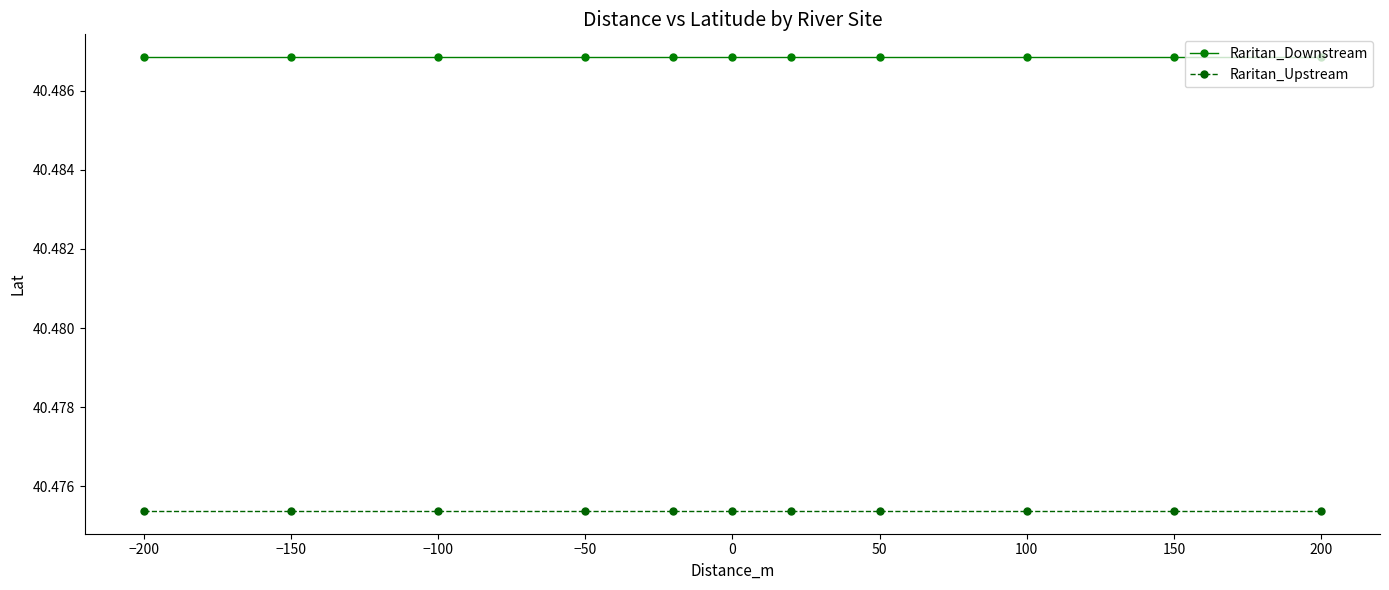

What is the sum of all Raritan_Upstream values?

445.2